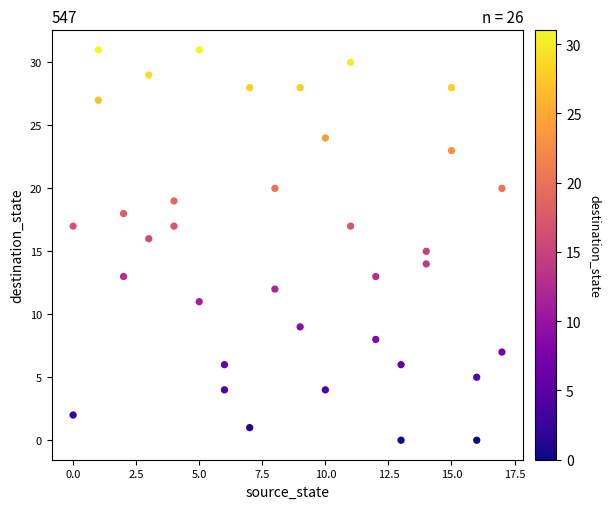

What is the range of X values (max minus min)?

17